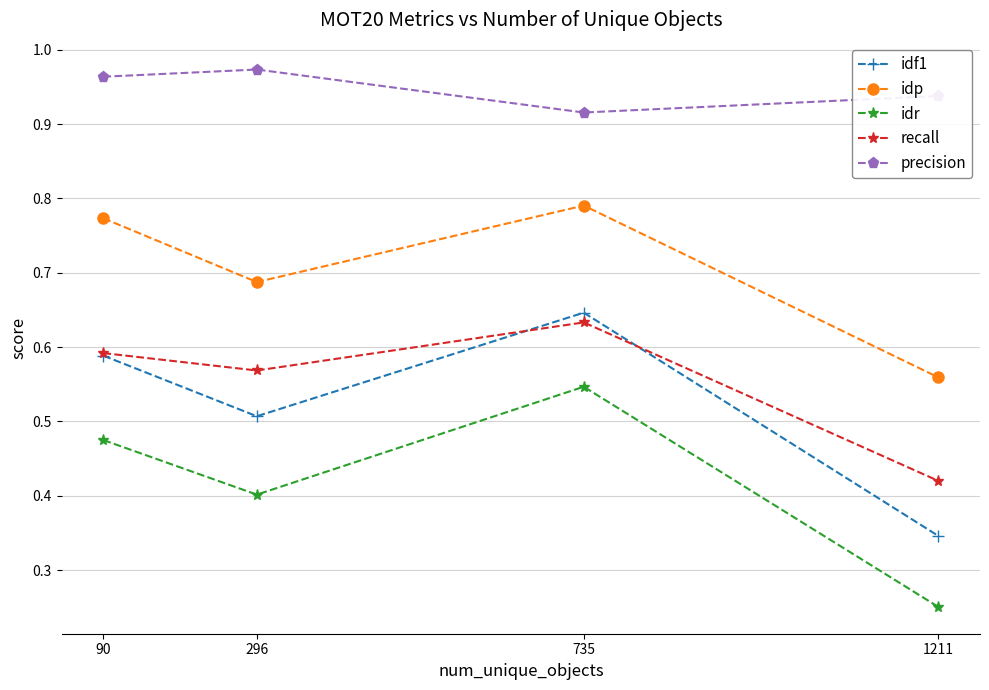

At which label does recall reach its minimum?

1211